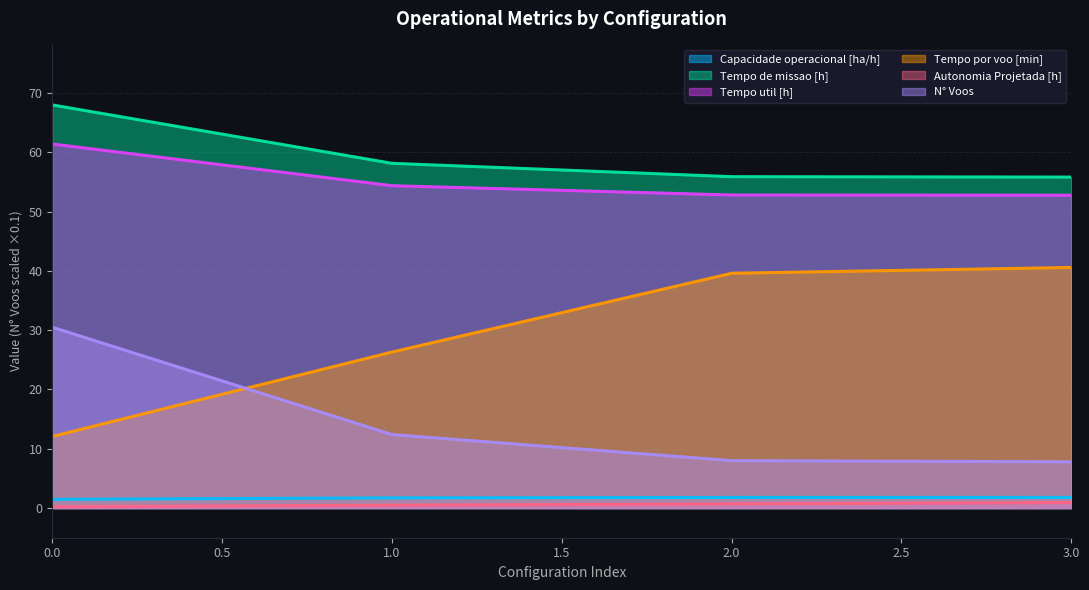

What is the sum of all Tempo por voo [min] values?

118.6